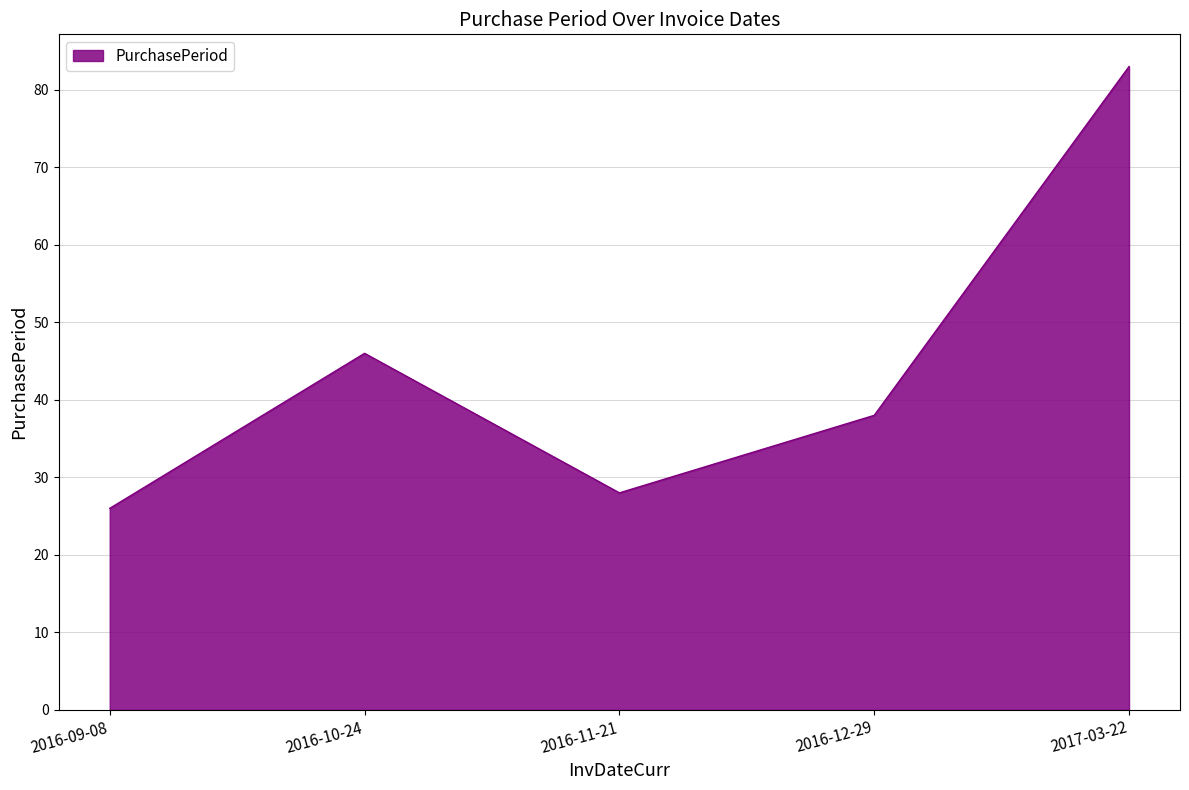

What is the change in value from 2016-09-08 to 2017-03-22?

+57